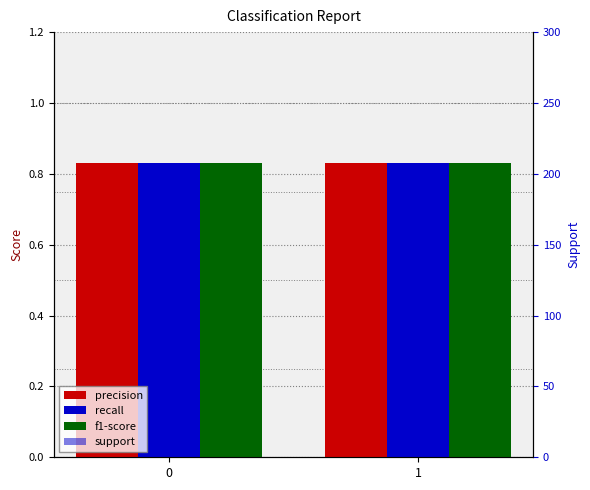

The value of precision at 0 is 0.8. True or false?

True